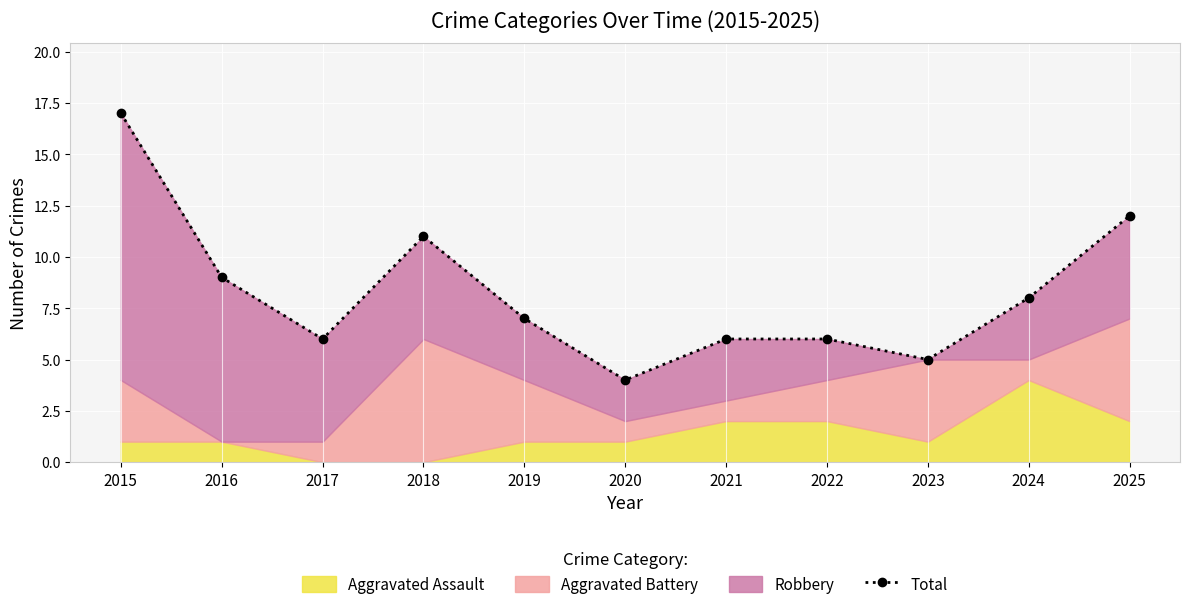

Between 2019 and 2017, which is larger?

2019